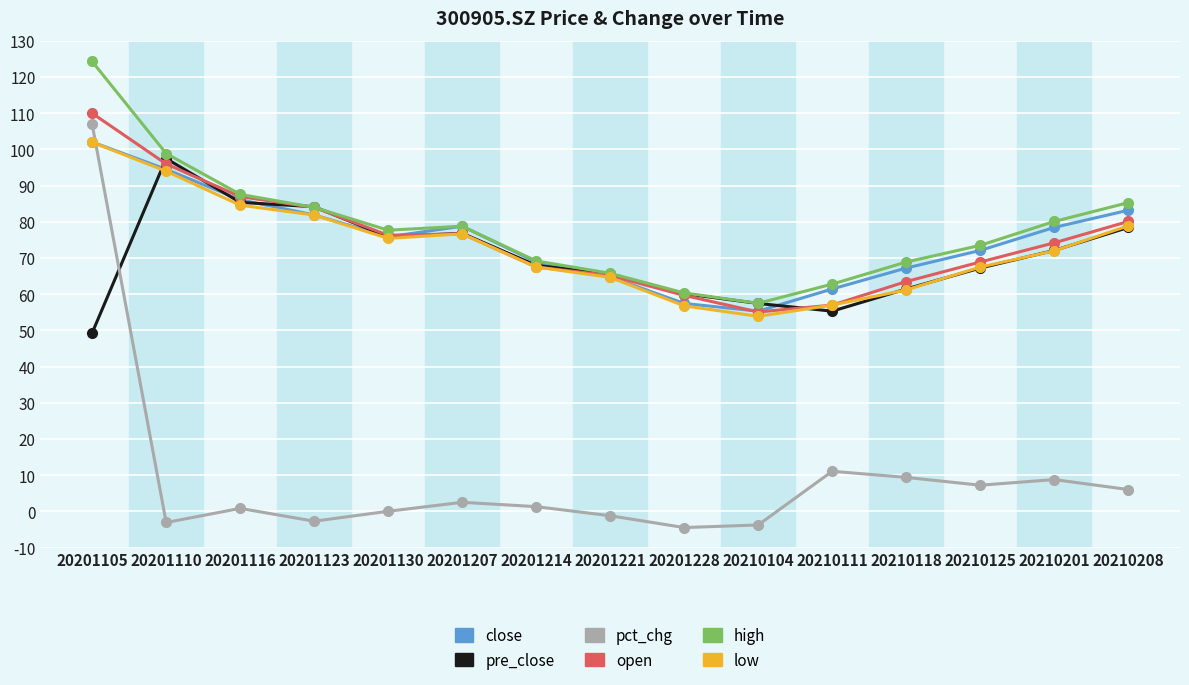

The value of high at 20201221 is 42.3. True or false?

False